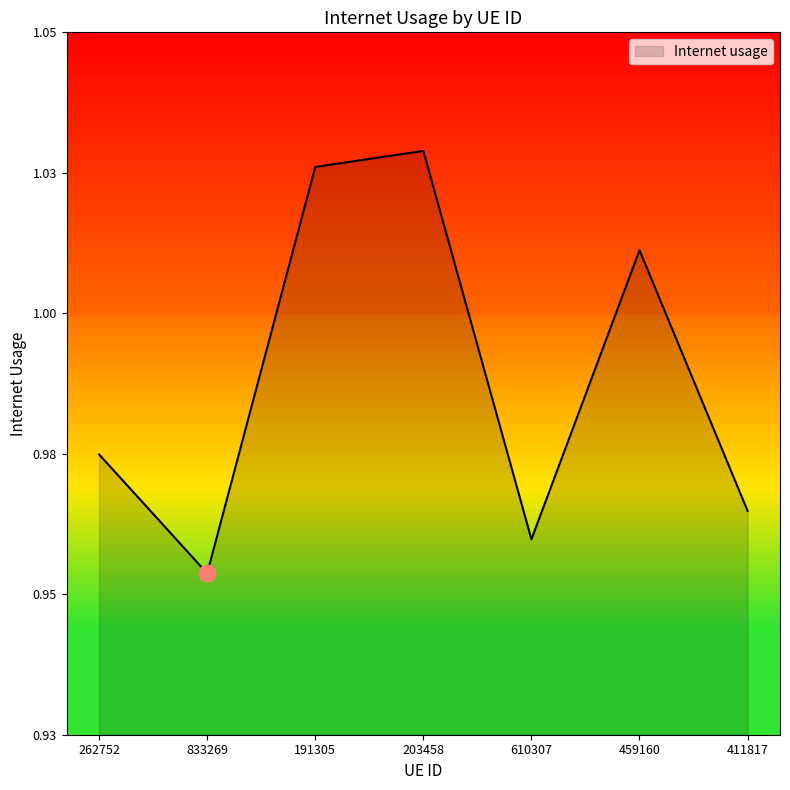

Does the chart have visible grid lines?

No